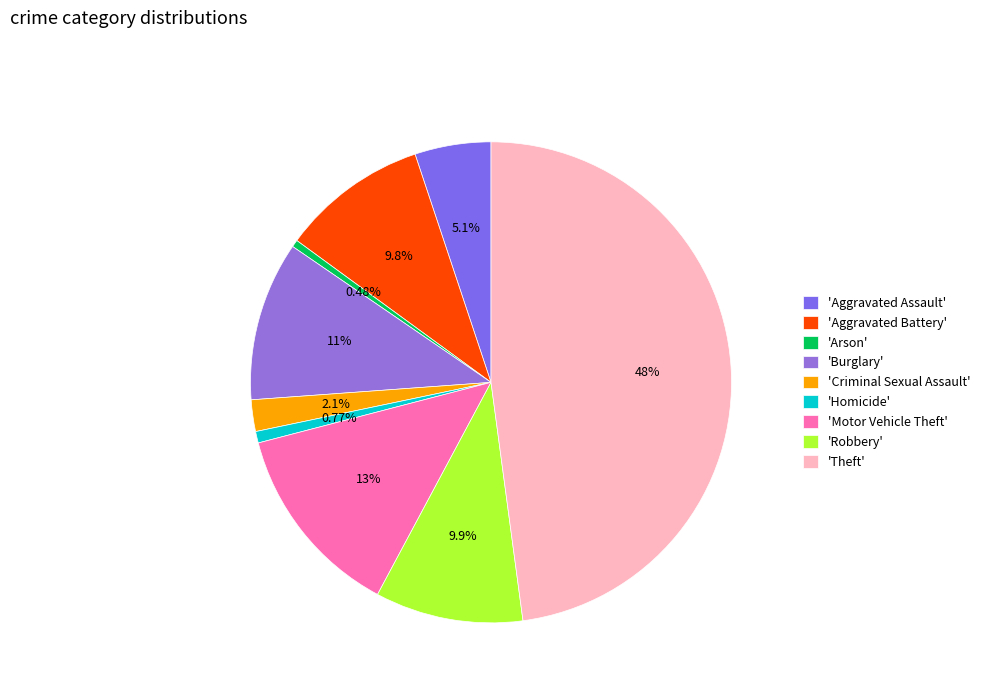

Count the number of slices in the pie.

9